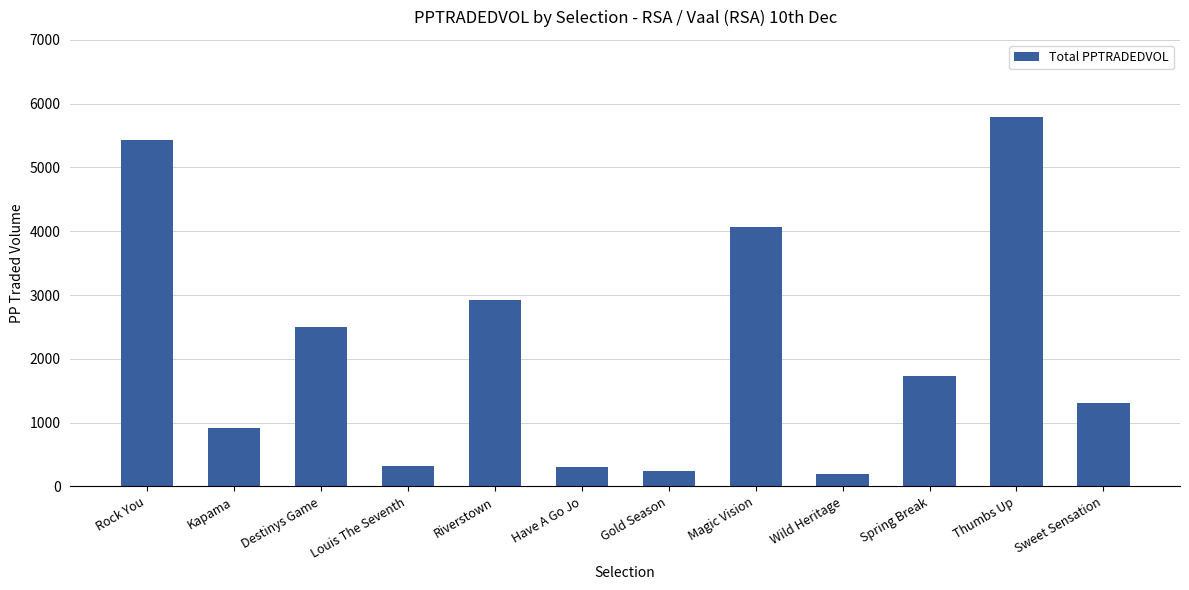

What is the maximum value shown in the chart?

5787.8